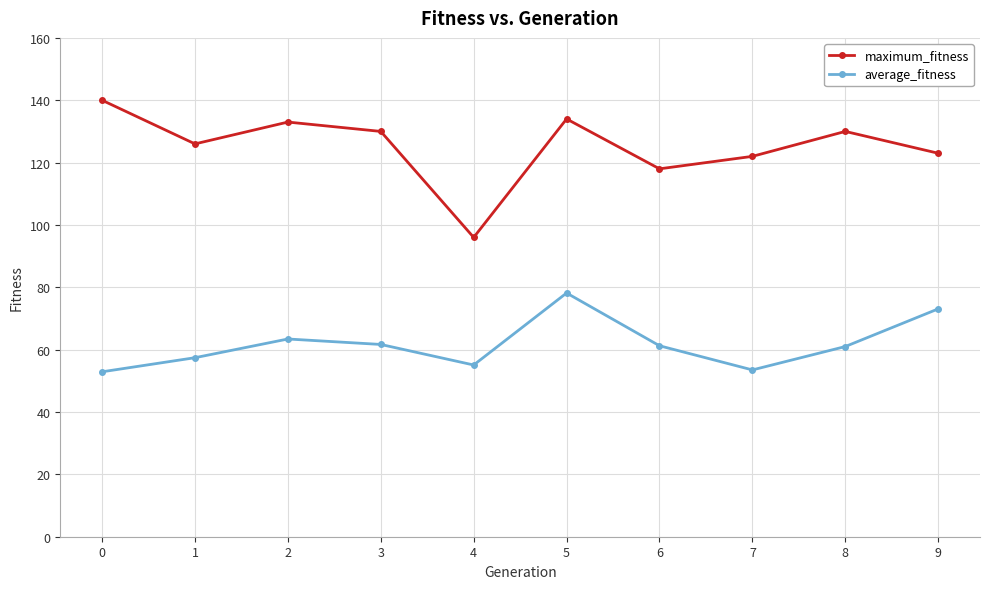

True or false: maximum_fitness and average_fitness cross at least once.

False